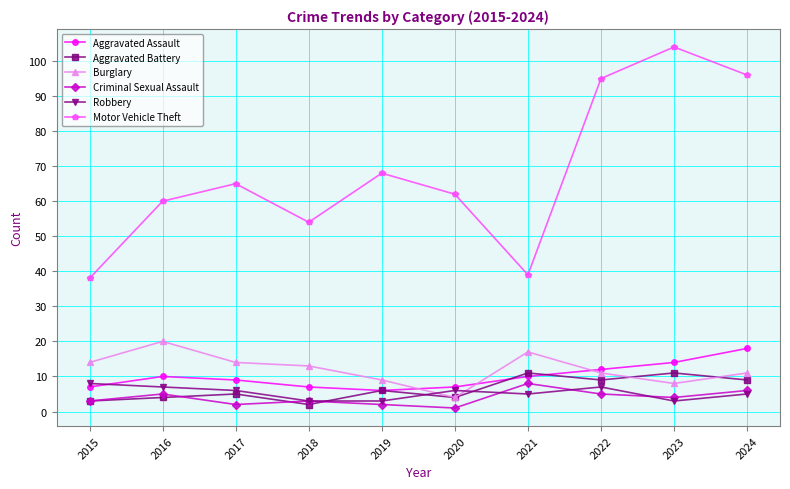

True or false: Burglary has a value of 25 at 2017.

False